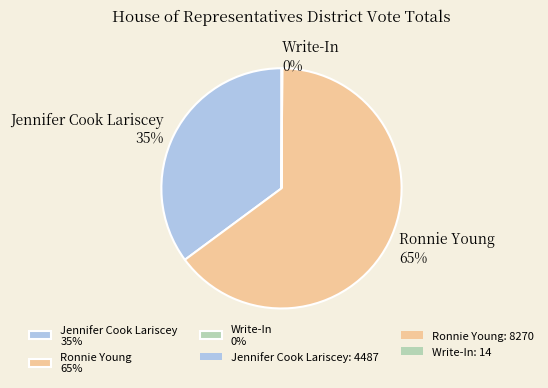

To the nearest percent, what is the combined percentage of Ronnie Young 65% and Jennifer Cook Lariscey 35%?

100%